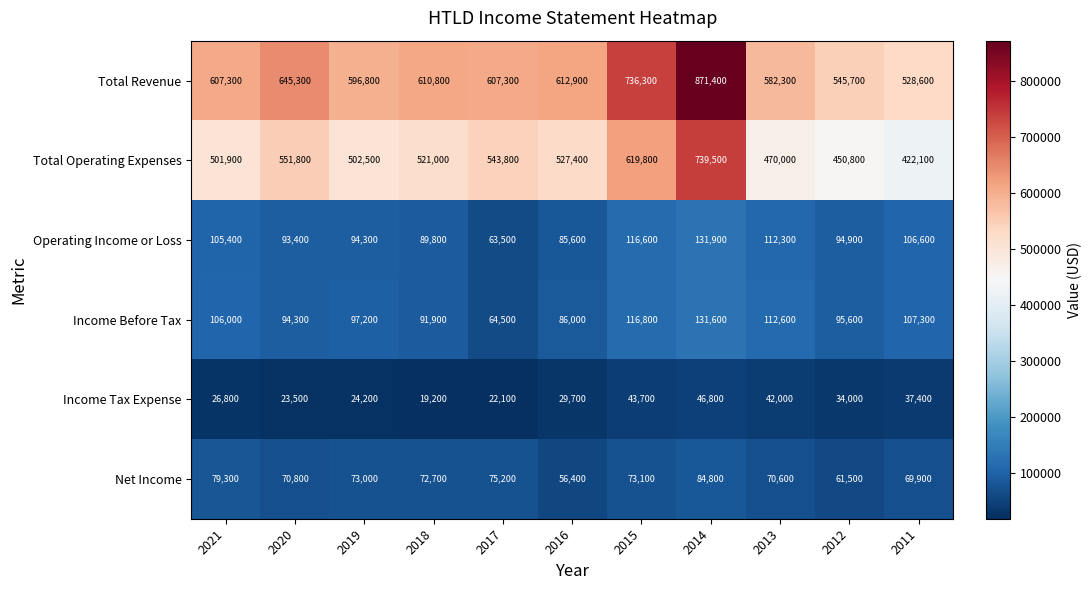

What is the difference between the highest and lowest values at 2018?

591600